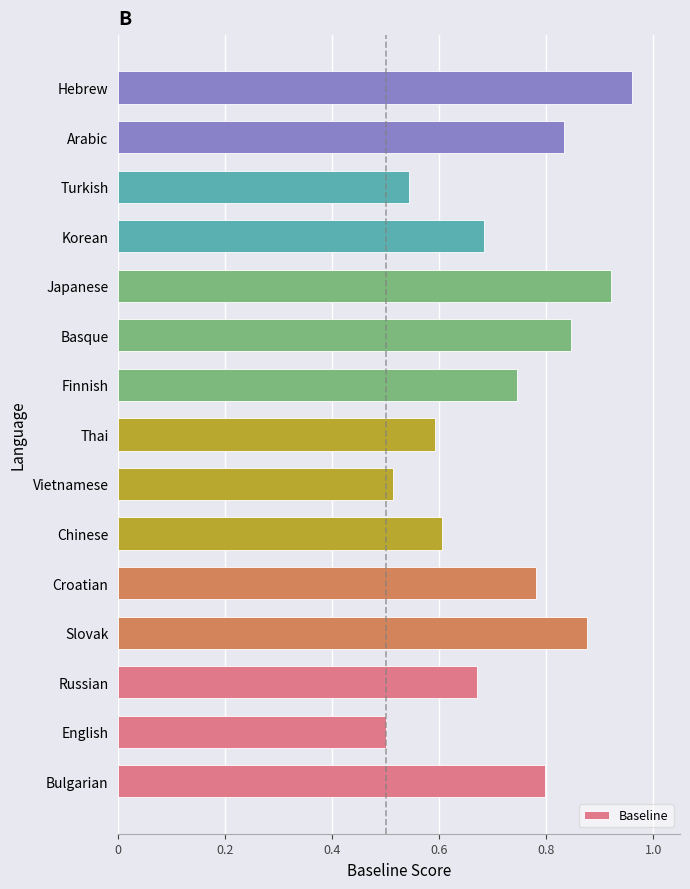

True or false: the data shows 0.8 at Thai.

False